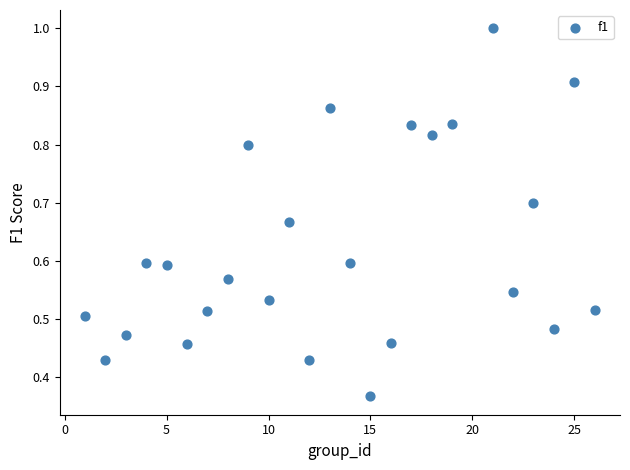

What is the range of X values (max minus min)?

25.0